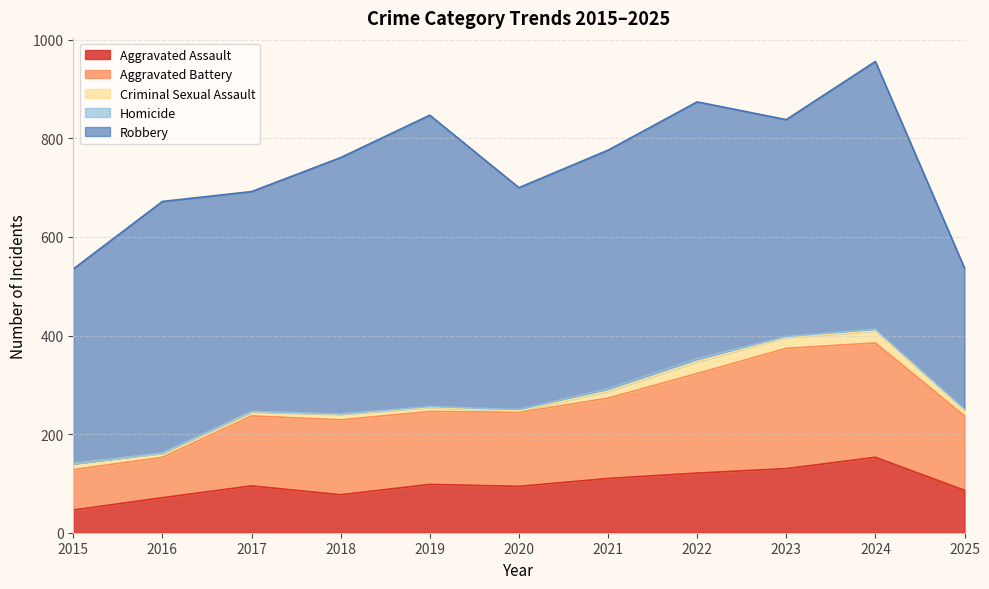

At which category is the sum across all series the highest?

2024